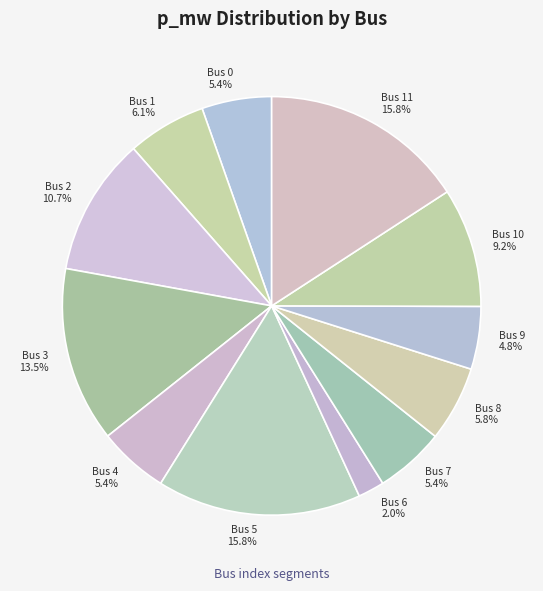

How many segments does this pie chart have?

12